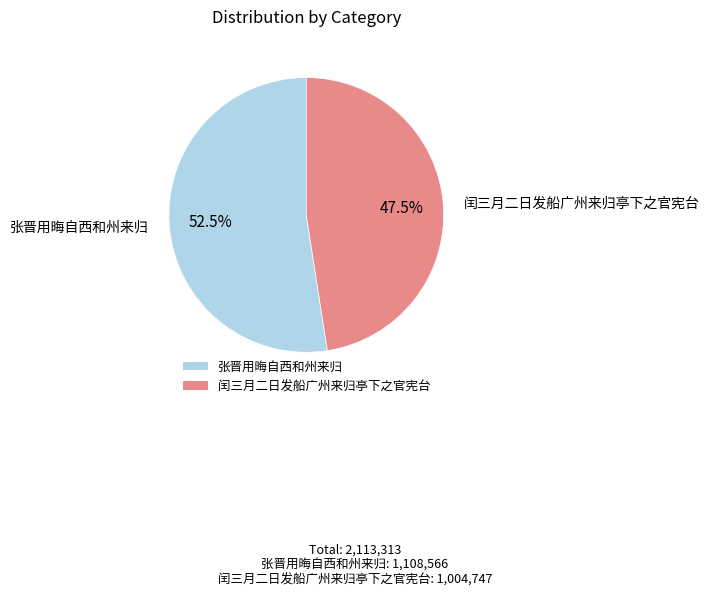

Does 闰三月二日发船广州来归亭下之官宪台 represent more than half of the total?

No